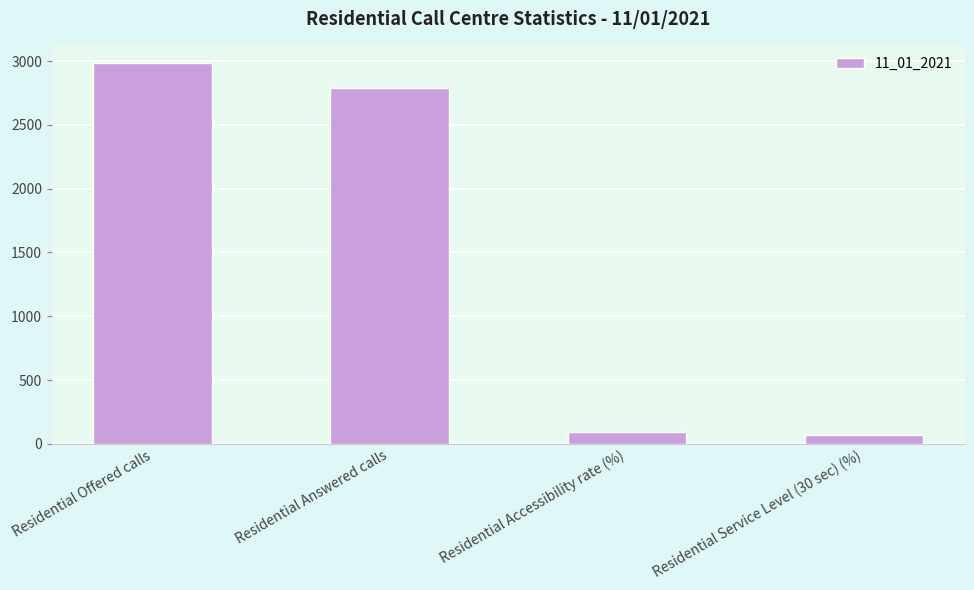

What is the difference between the values at Residential Service Level (30 sec) (%) and Residential Accessibility rate (%)?

21.9